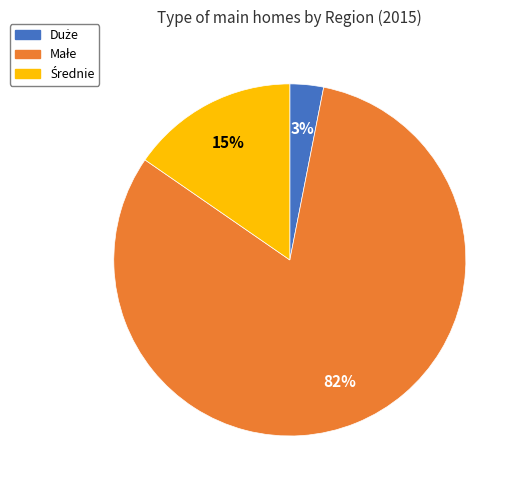

Is there a majority slice in this chart?

Yes